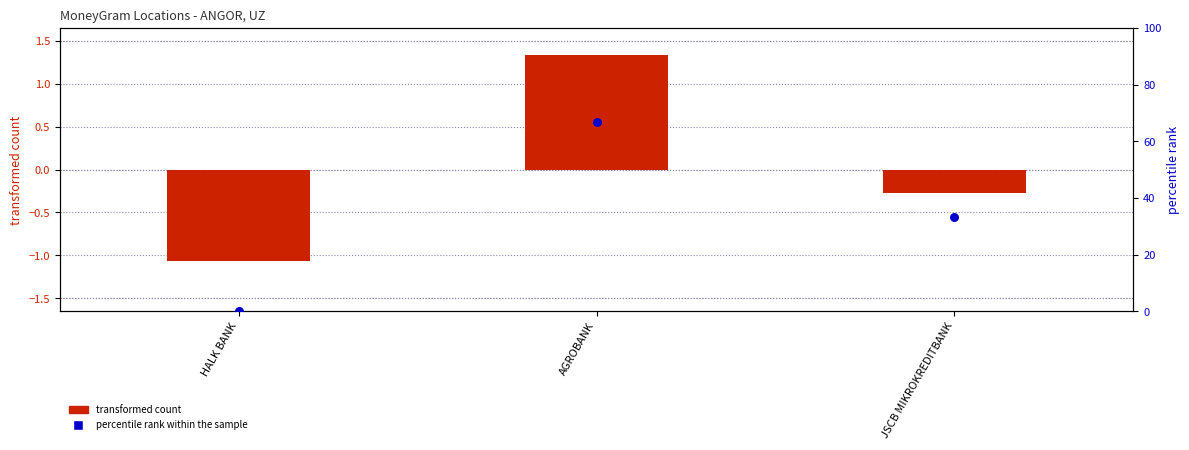

What is the total value across all series at JSCB MIKROKREDITBANK?

33.1